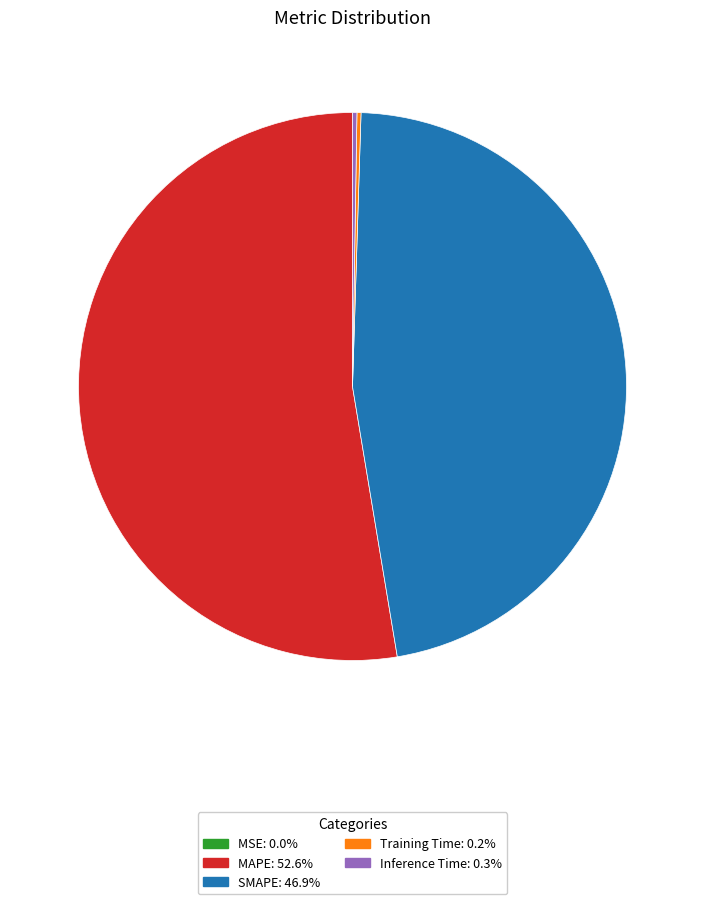

Which category has the biggest portion of the pie?

MAPE